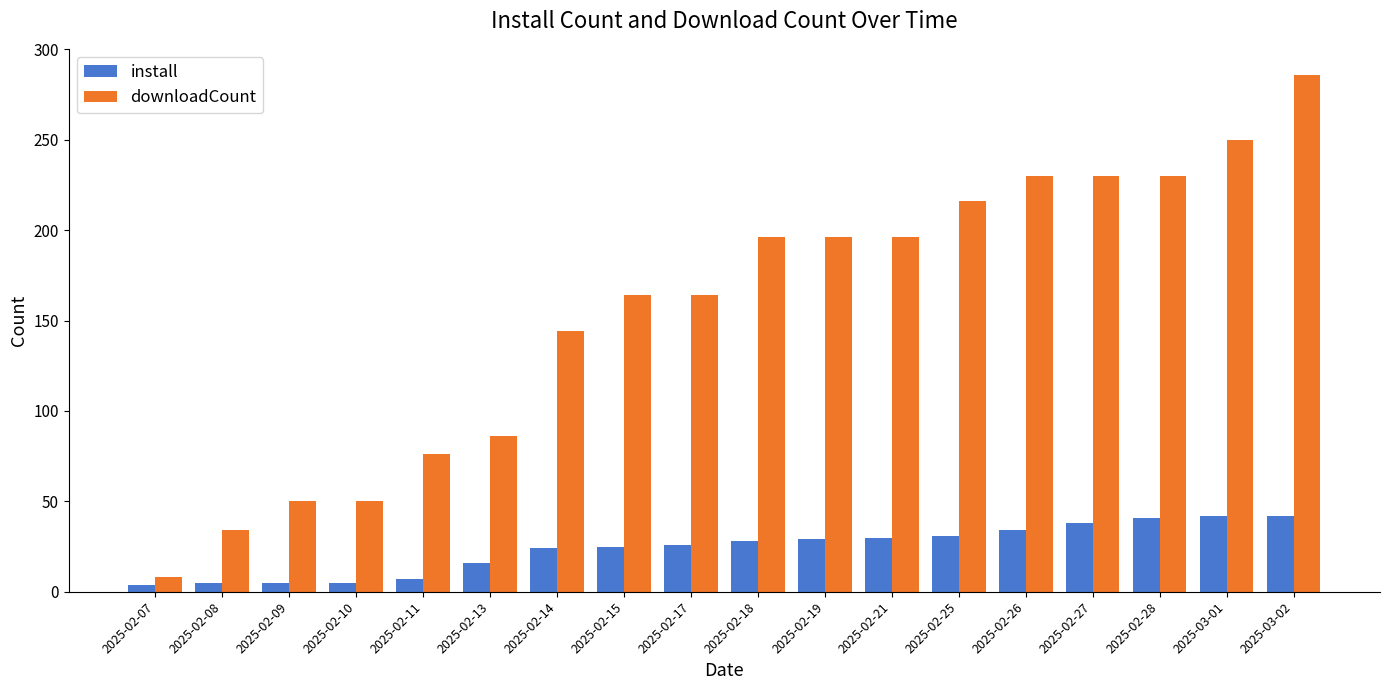

At 2025-02-09, list the series in order from largest to smallest.

downloadCount, install